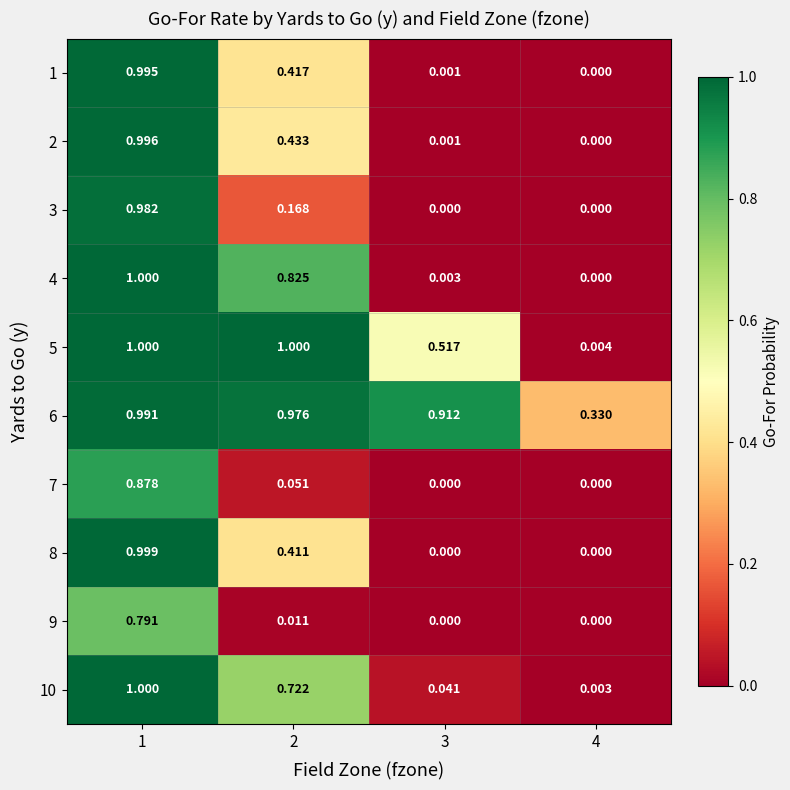

Is the value of 9 at 2 greater than the value of 6 at 2?

No